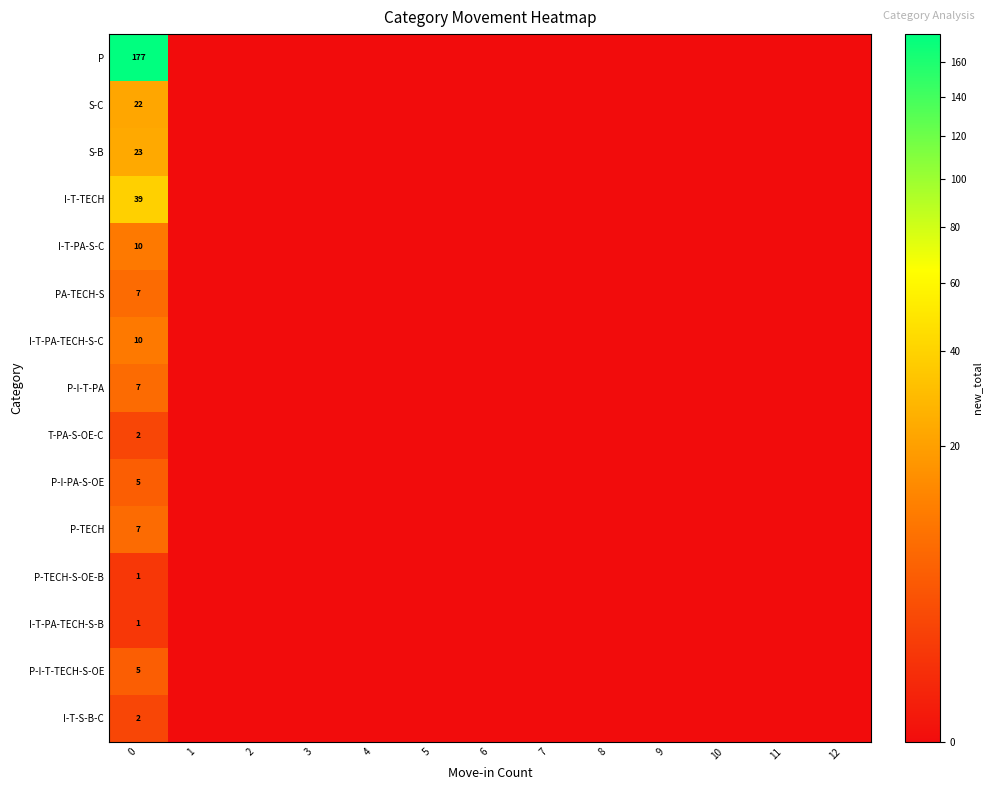

Is it true that P-TECH equals 9 at 0?

False